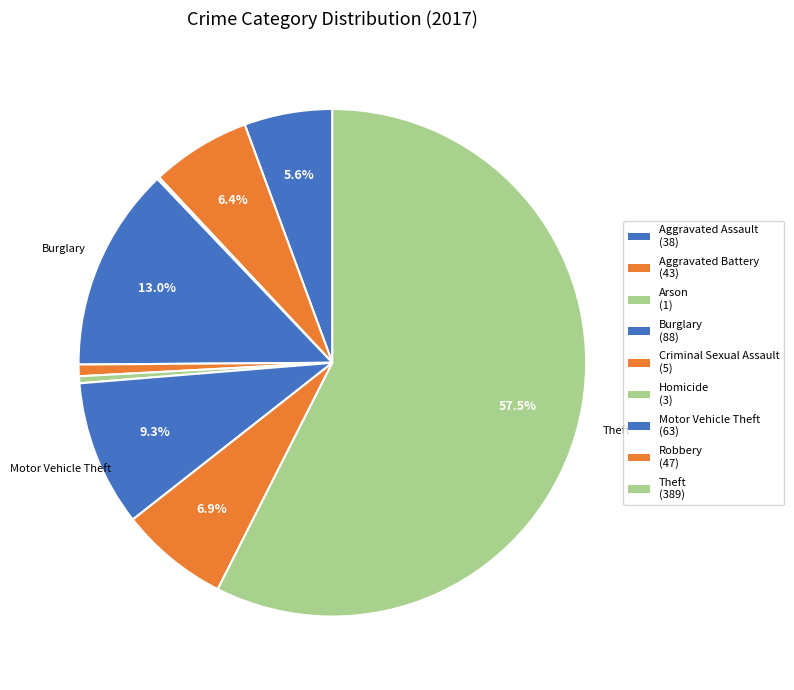

Which category has the smallest portion of the pie?

Arson